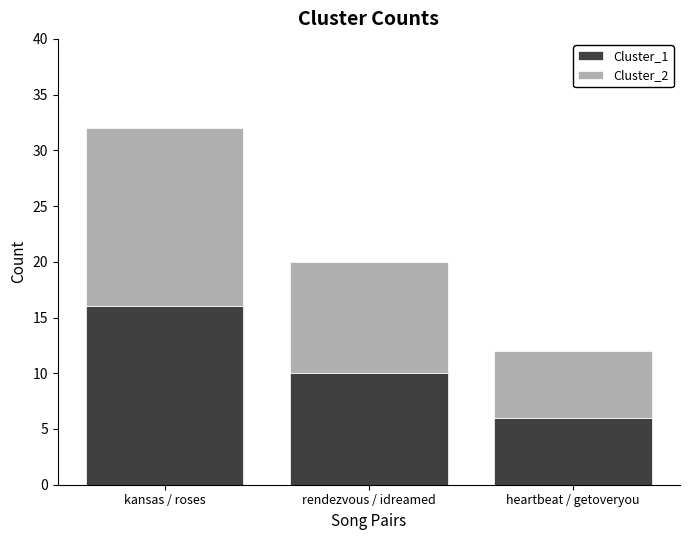

How many values in the Cluster_1 series are below 10?

1